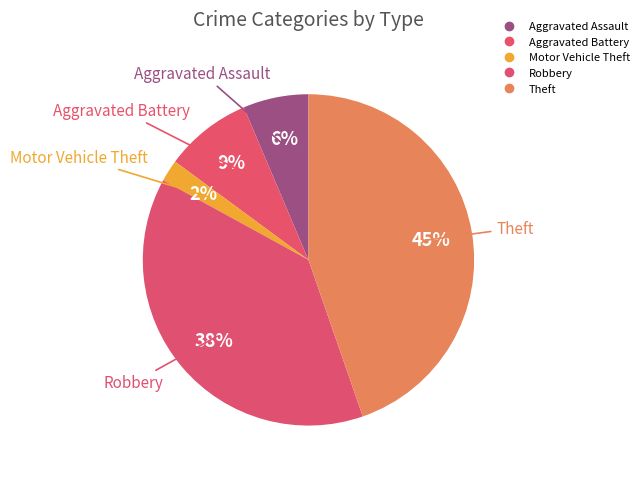

How many segments does this pie chart have?

5